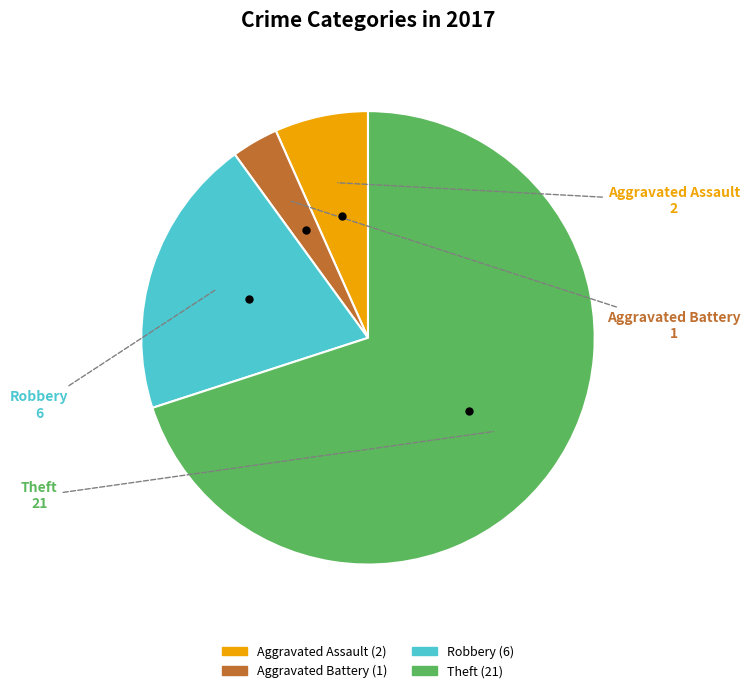

Which category has the biggest portion of the pie?

Theft